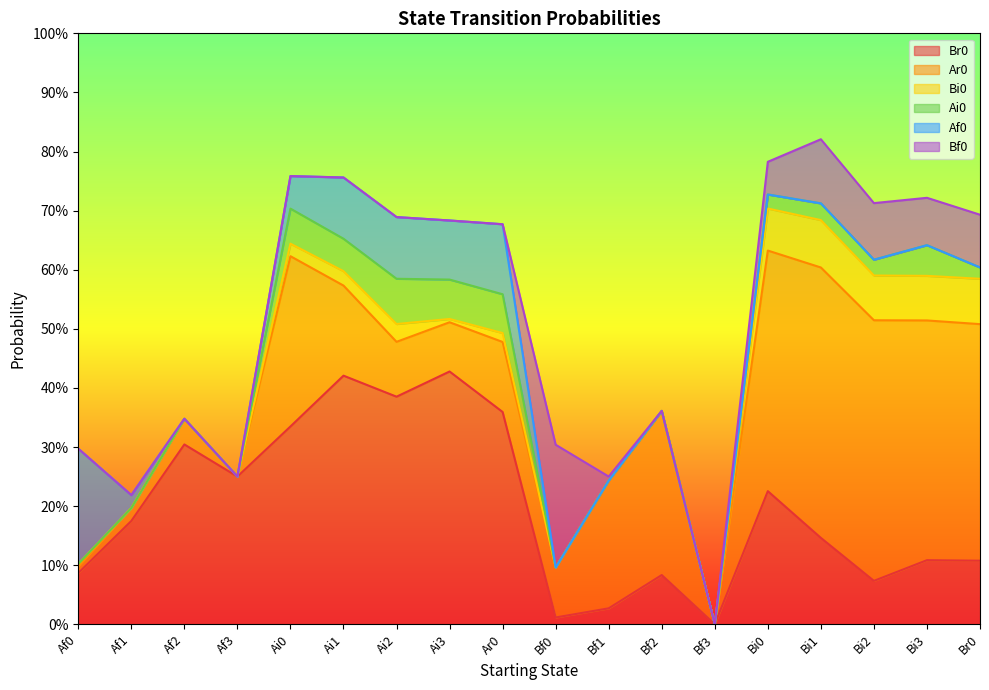

Is it true that Bf0 equals 0.1 at Bi3?

True